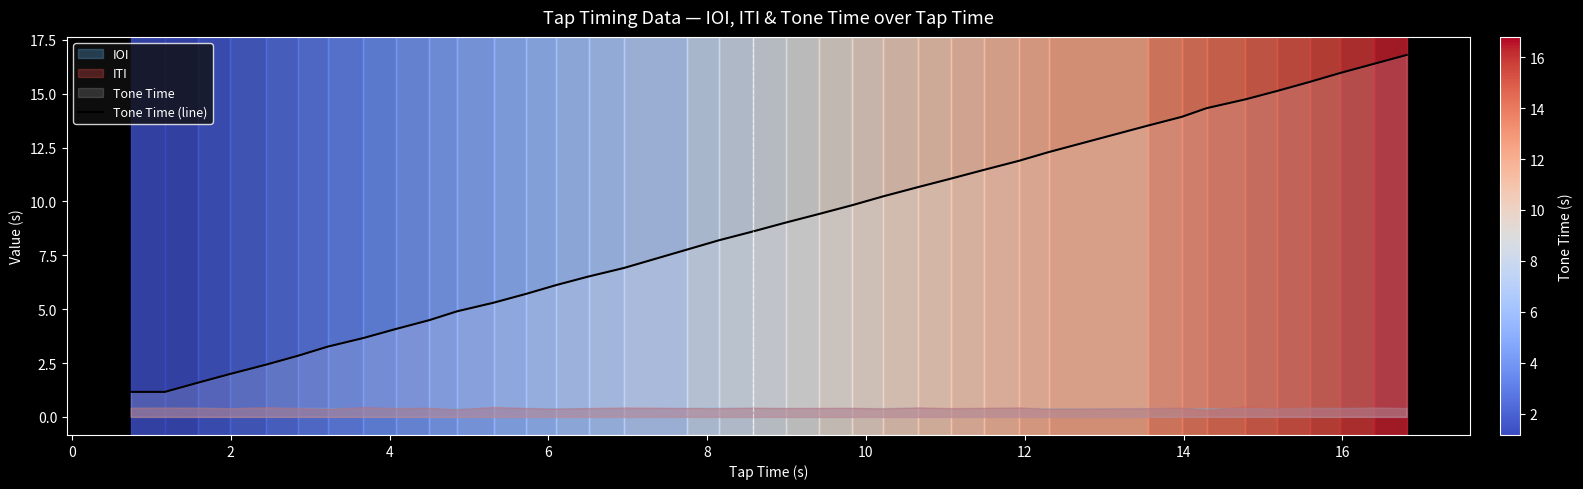

What is the minimum value for Tone Time (line)?

1.2